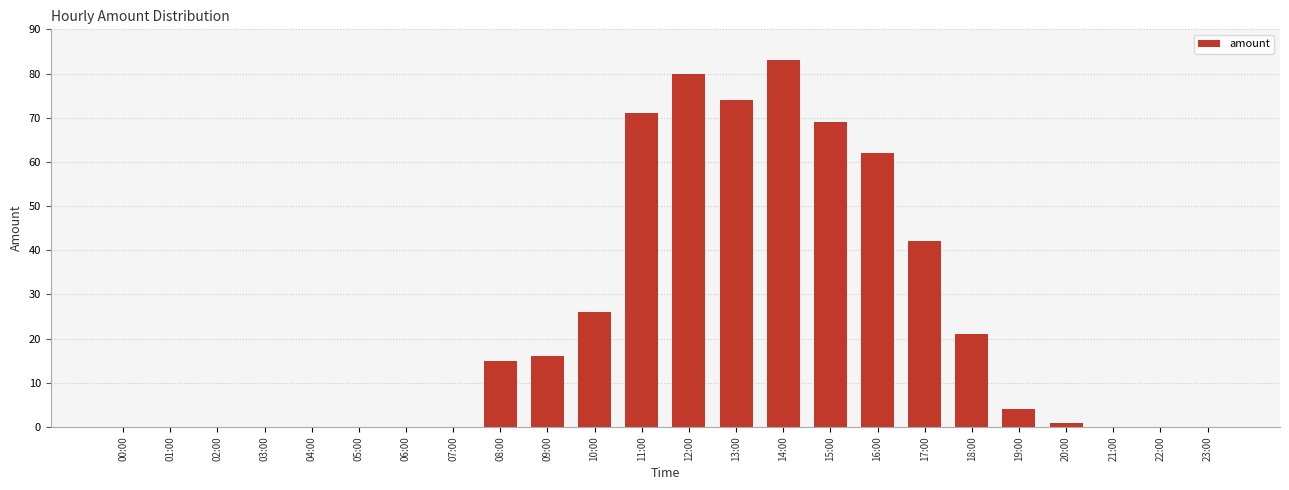

Is it true that the value at 15:00 is 44?

False